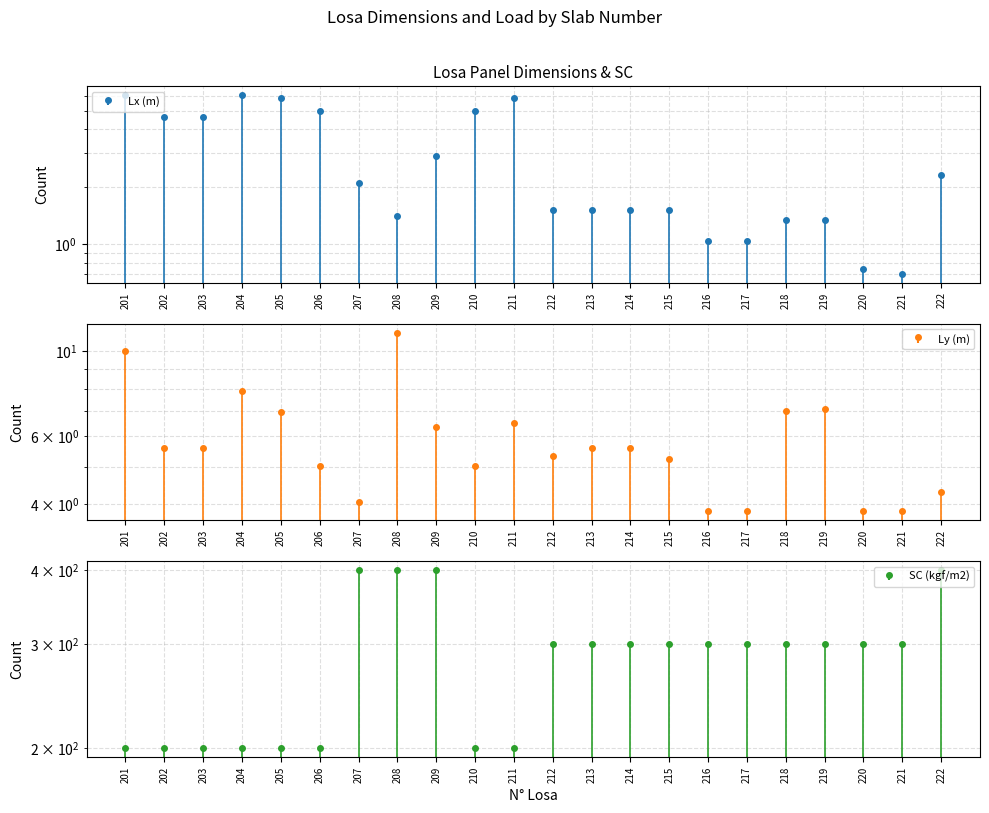

True or false: Lx (m) has a value of 1.6 at 217.

False